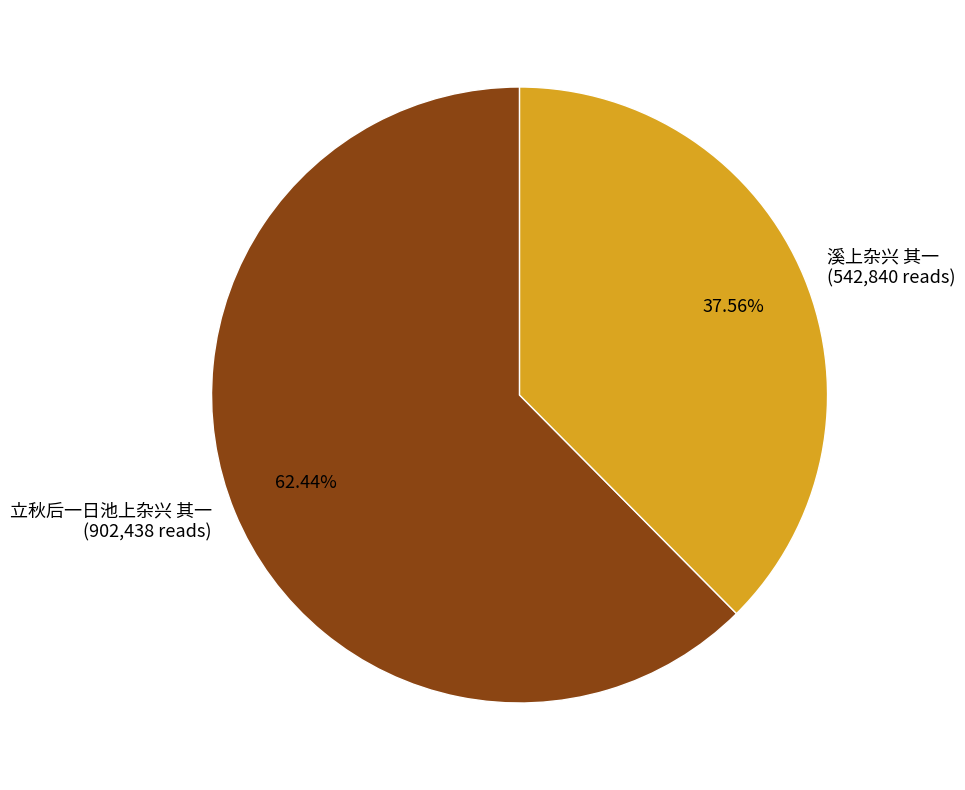

What is the total percentage of 立秋后一日池上杂兴 其一 and 溪上杂兴 其一?

100.0%